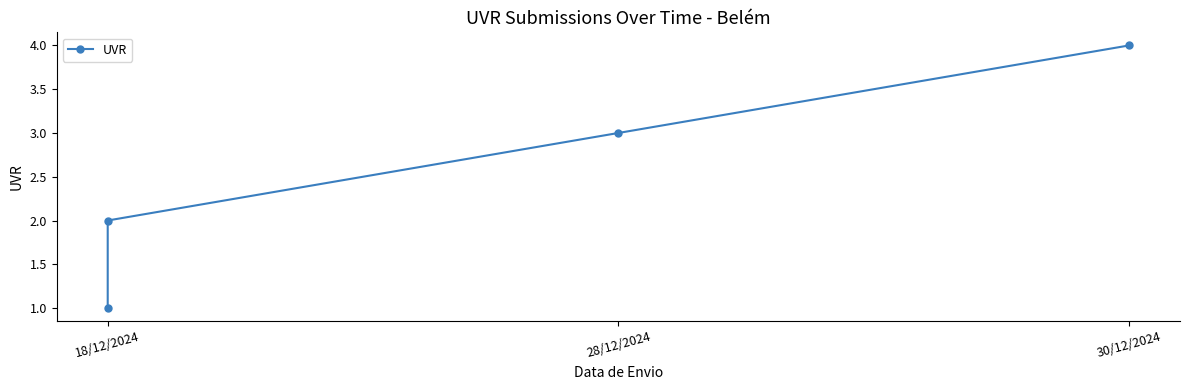

What is the sum of all values?

10